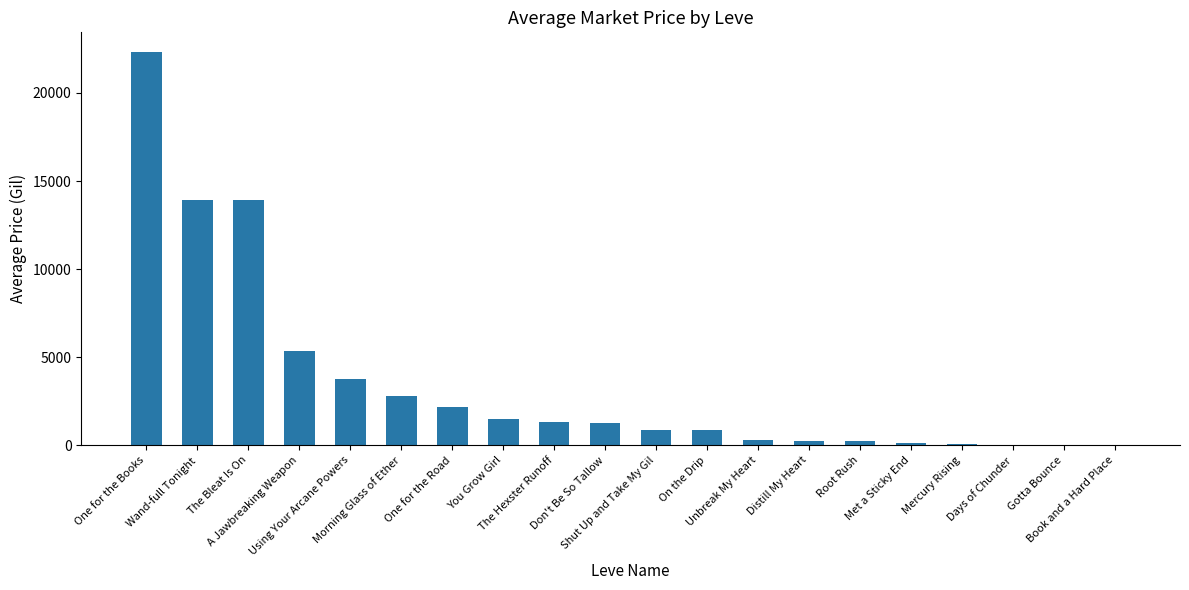

What is the maximum value shown in the chart?

22328.5